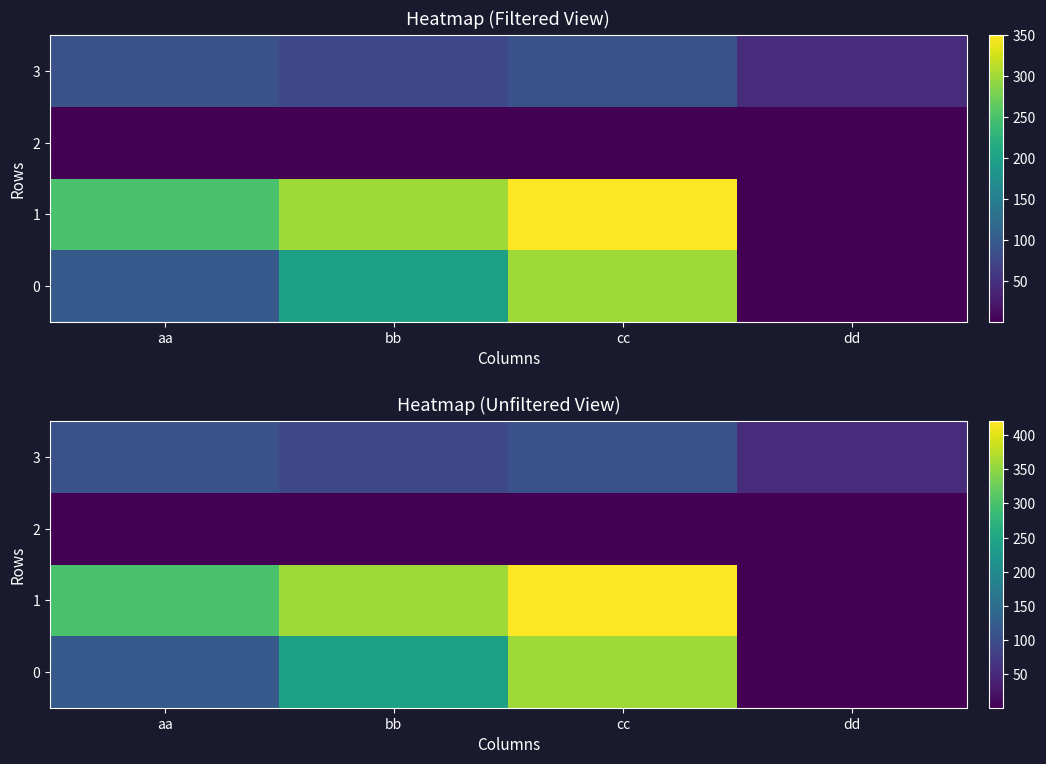

What is the total value across all series at bb?

694.8